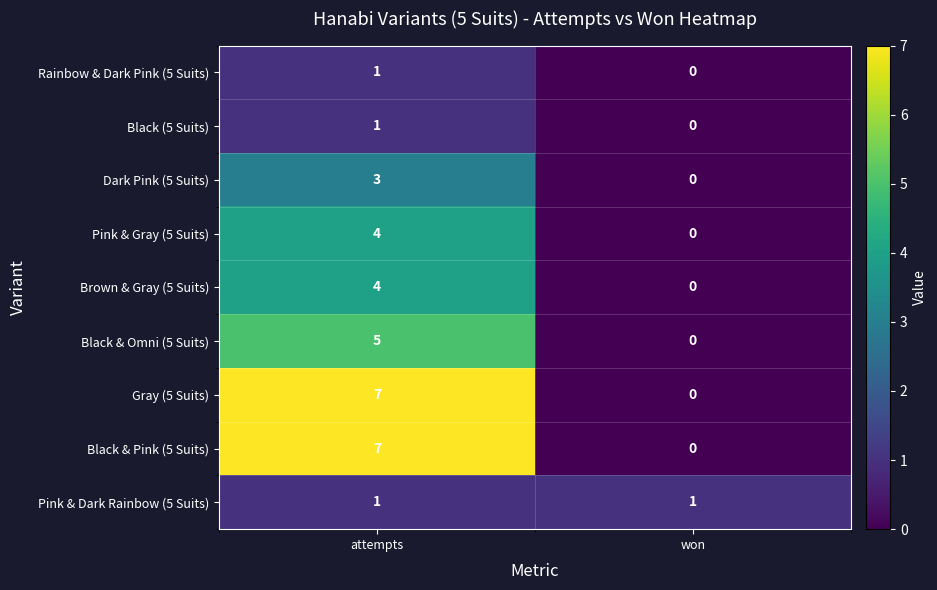

What is the difference between the maximum and minimum values in the Black & Pink (5 Suits) series?

7